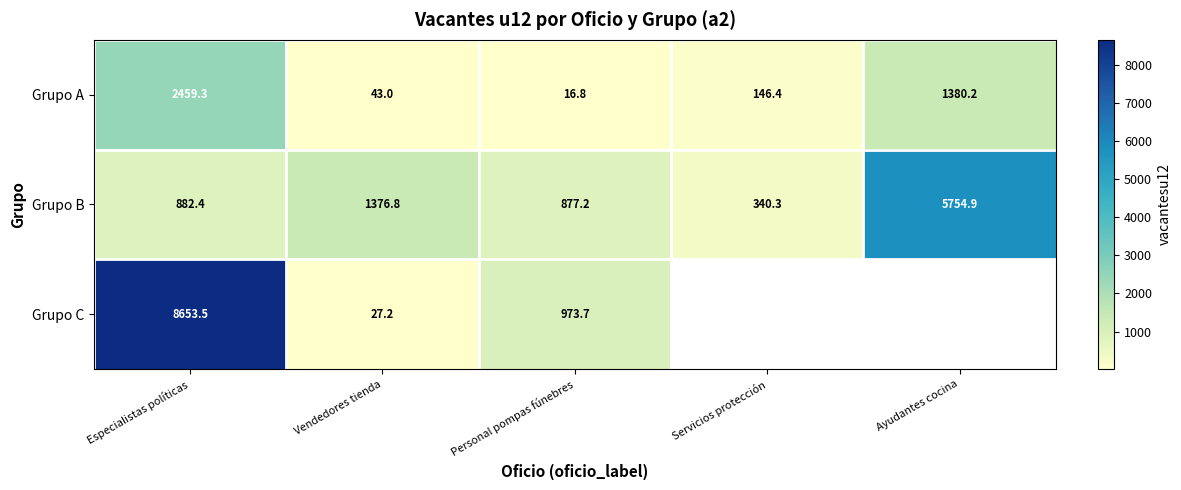

Rank the categories by Grupo B value from highest to lowest.

Ayudantes cocina, Vendedores tienda, Especialistas políticas, Personal pompas fúnebres, Servicios protección